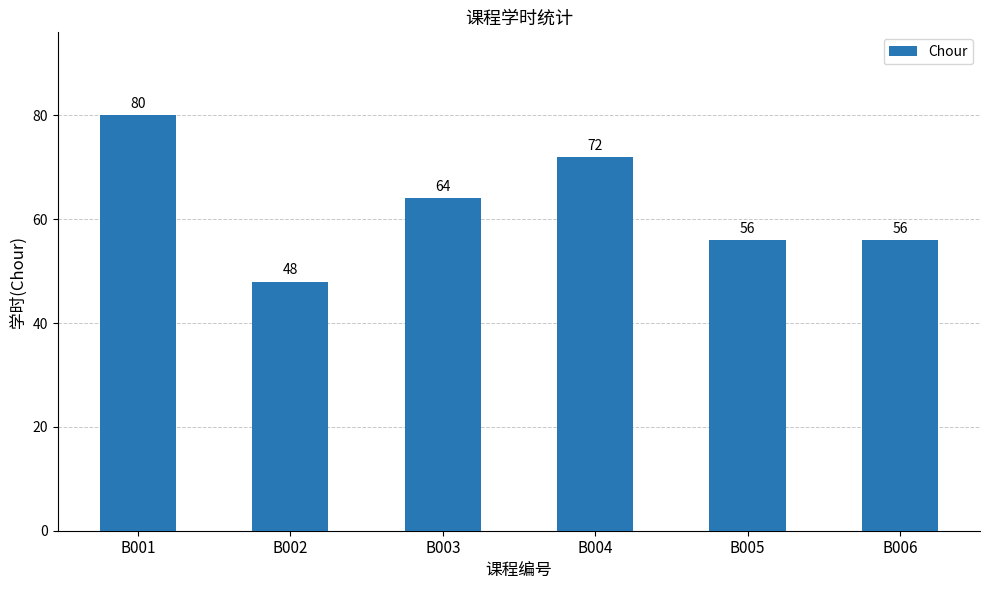

At which label does the data first exceed 64?

B001